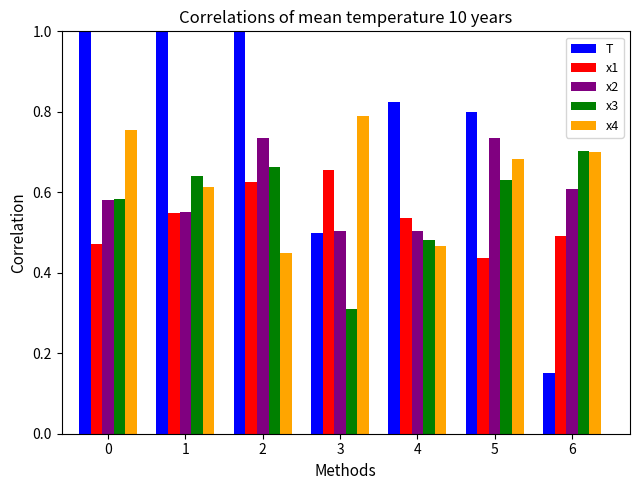

Count the x4 values in the range 0 to 1.

7